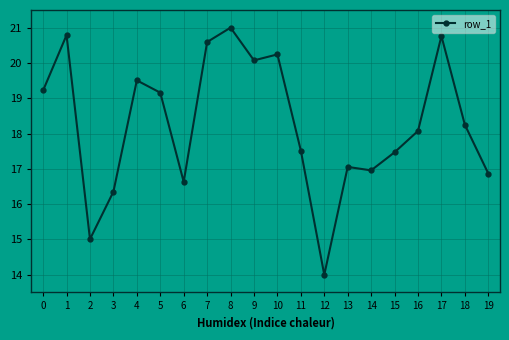

What is the average value?

18.3